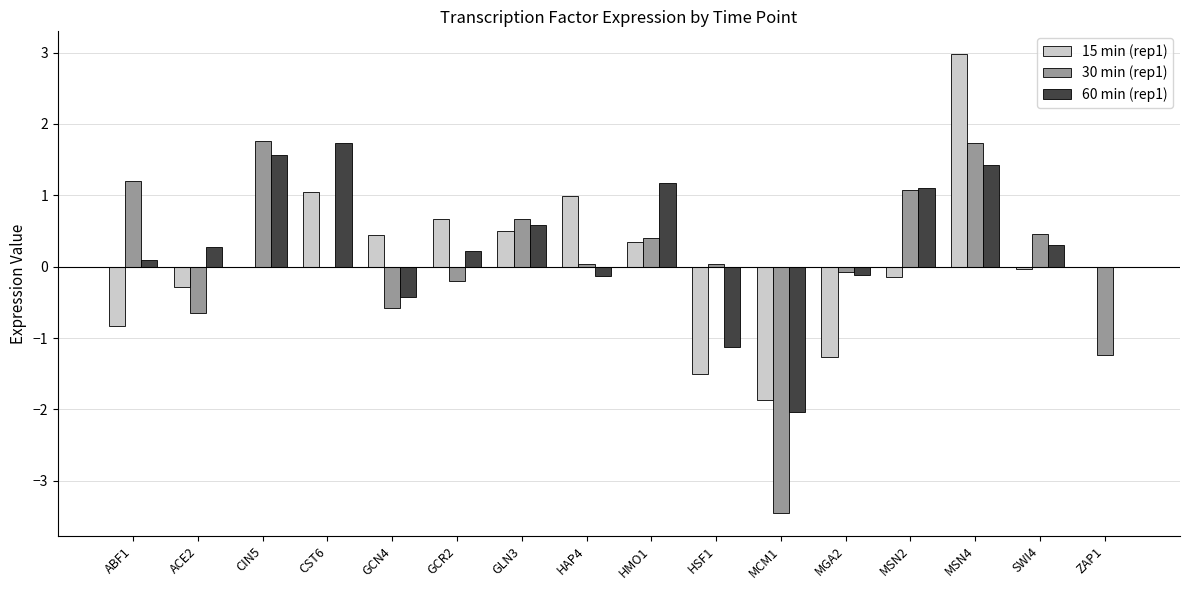

Count the number of data series in this chart.

3